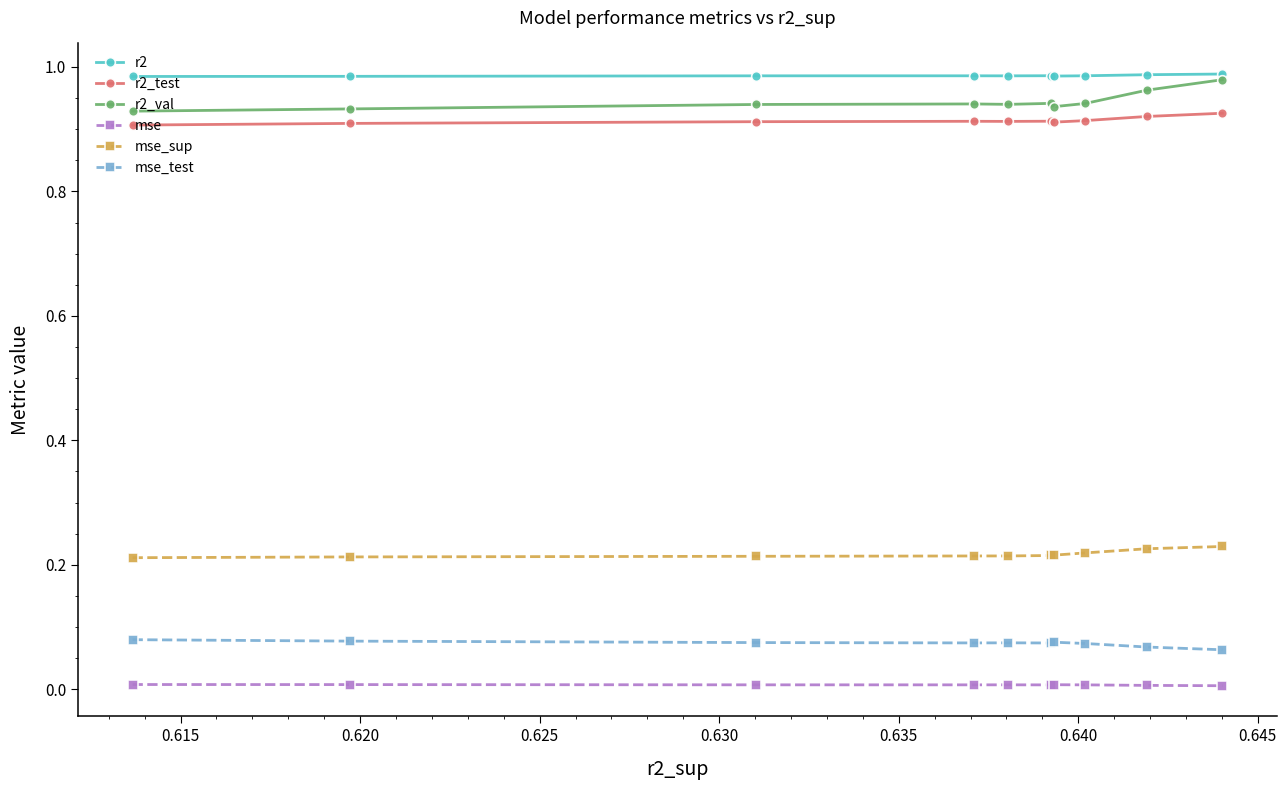

True or false: mse has more than 1 interior local peaks.

True